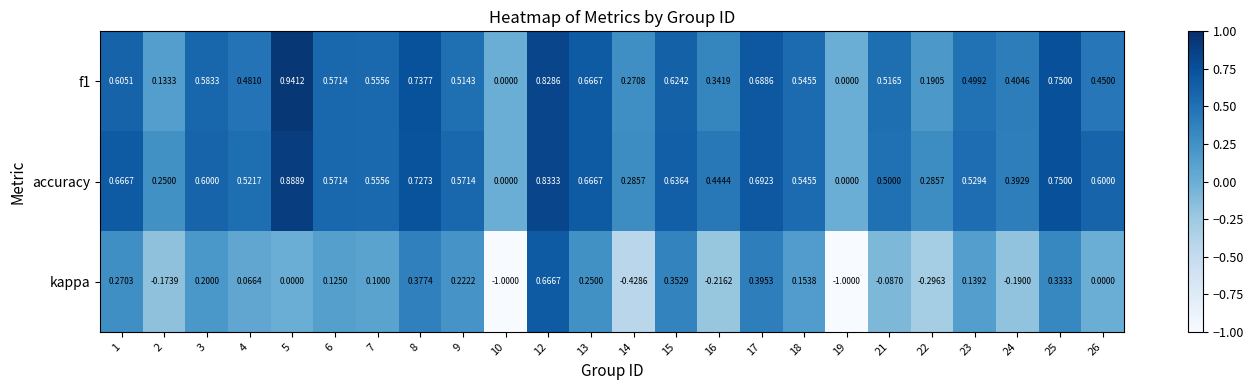

Which series has the widest spread of values?

kappa